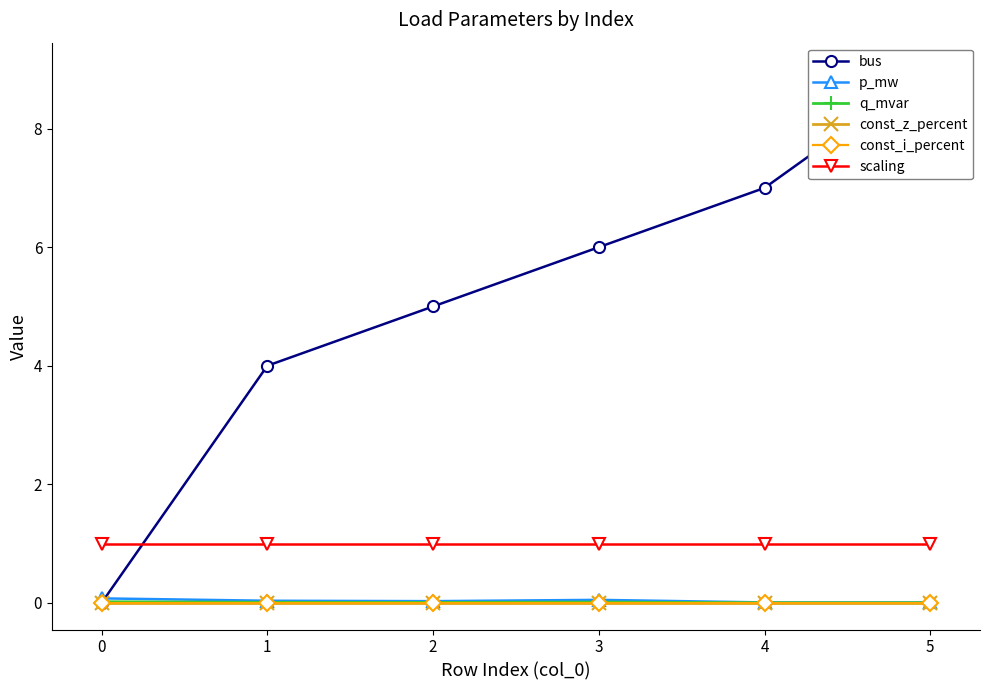

What is the difference between the highest and lowest values at 1?

4.0